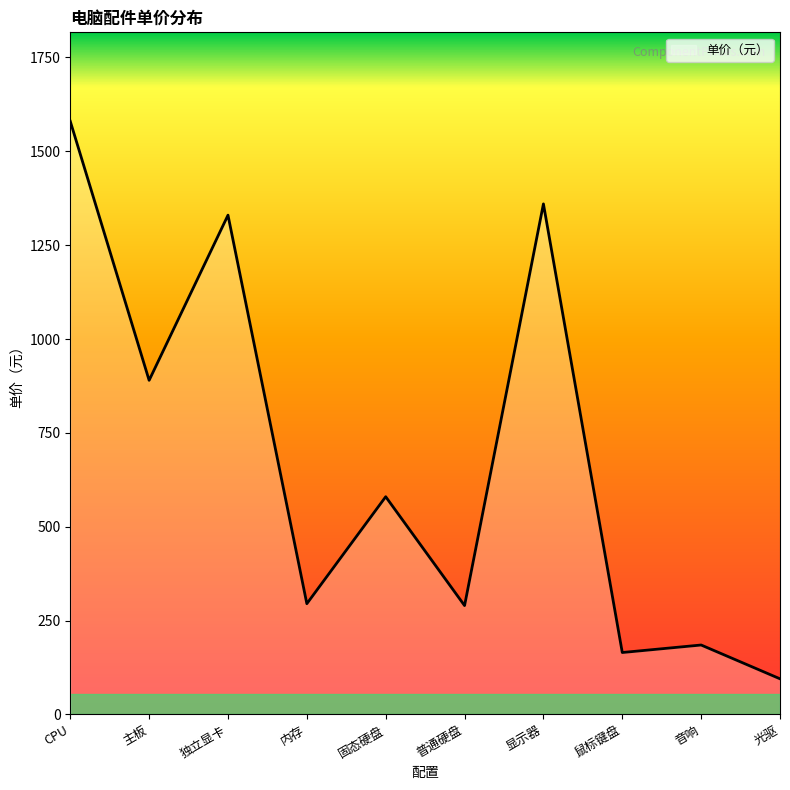

What is the smallest value displayed?

95